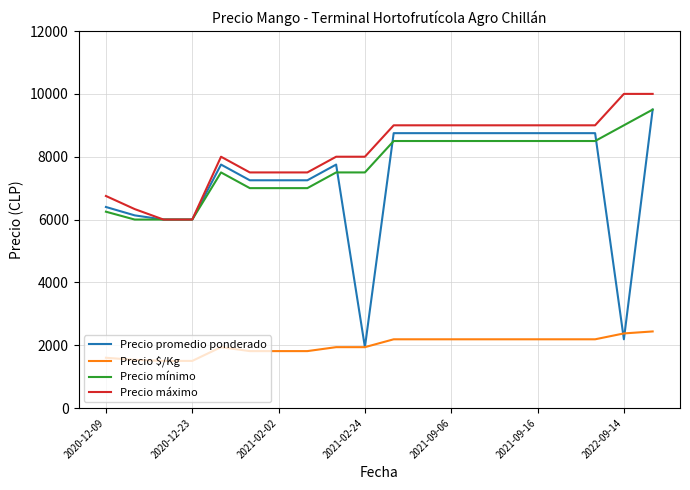

True or false: Precio mínimo and Precio $/Kg intersect in this chart.

False